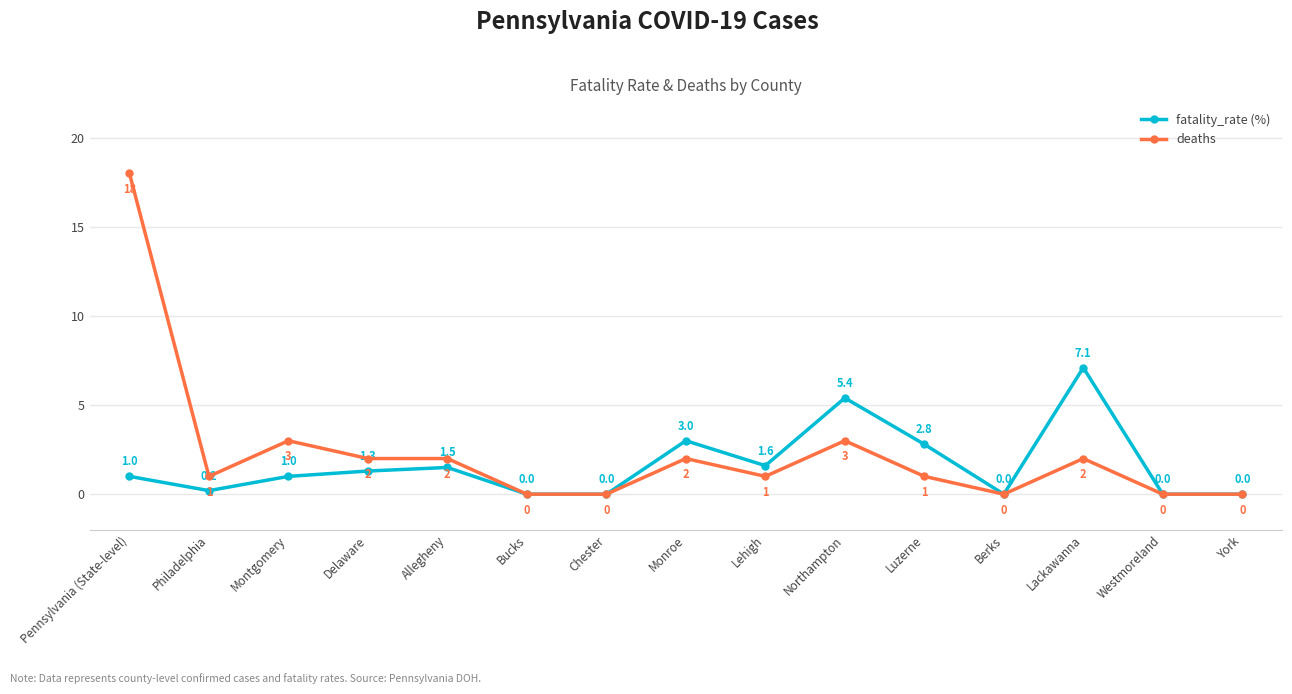

List the series in order of their peak value, lowest first.

fatality_rate (%), deaths